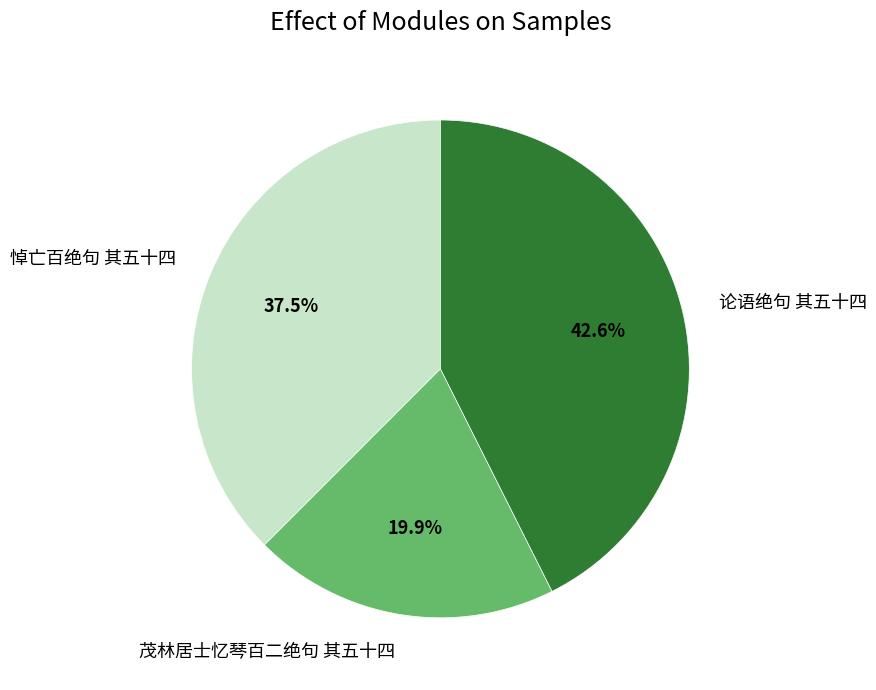

Is it true that 论语绝句 其五十四 is 53% of the pie?

False